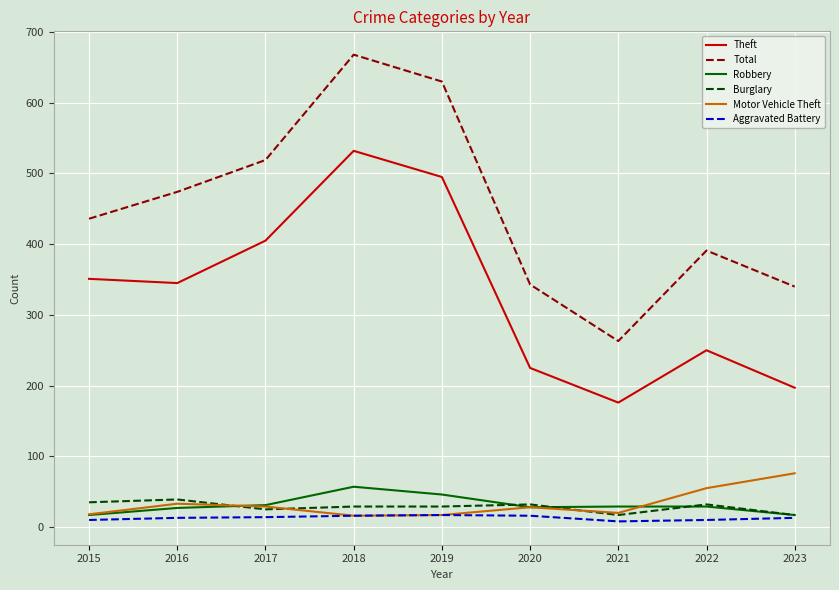

True or false: Total and Motor Vehicle Theft cross at least once.

False